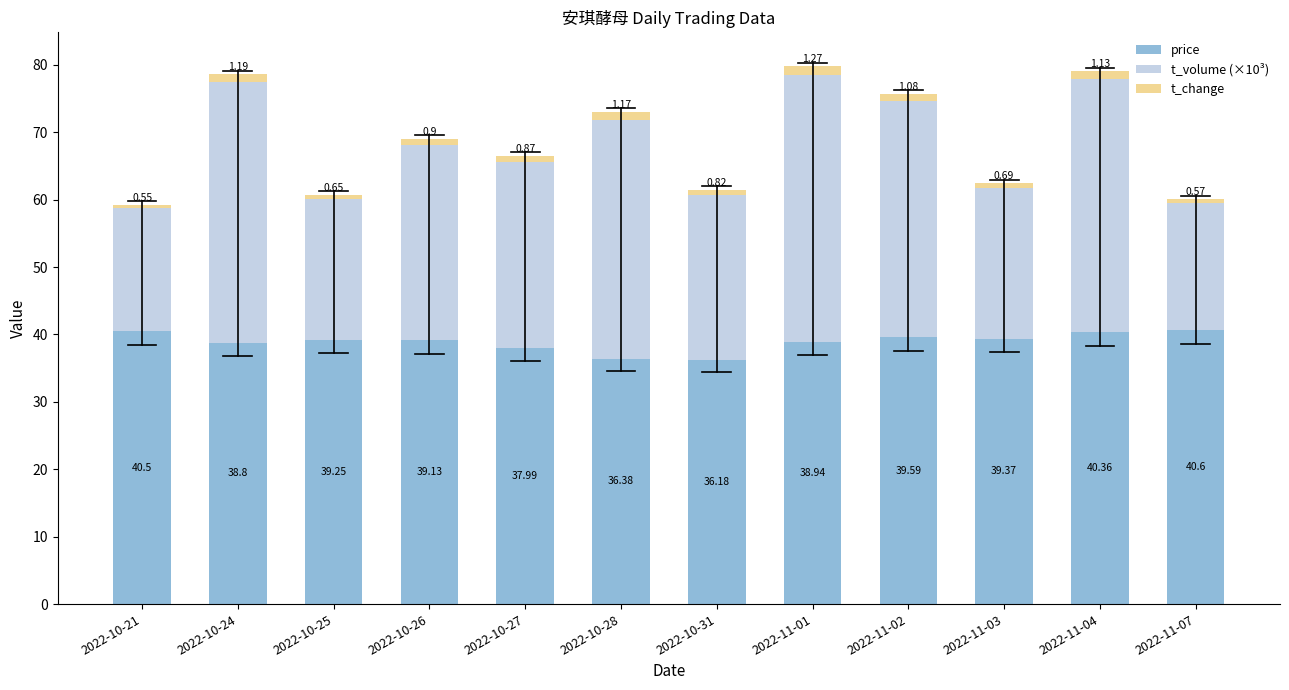

Is it true that price equals 52.9 at 2022-10-31?

False